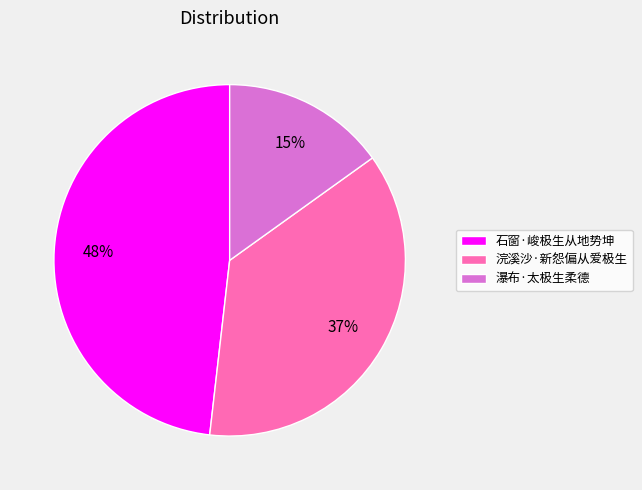

How many slices are in this pie chart?

3